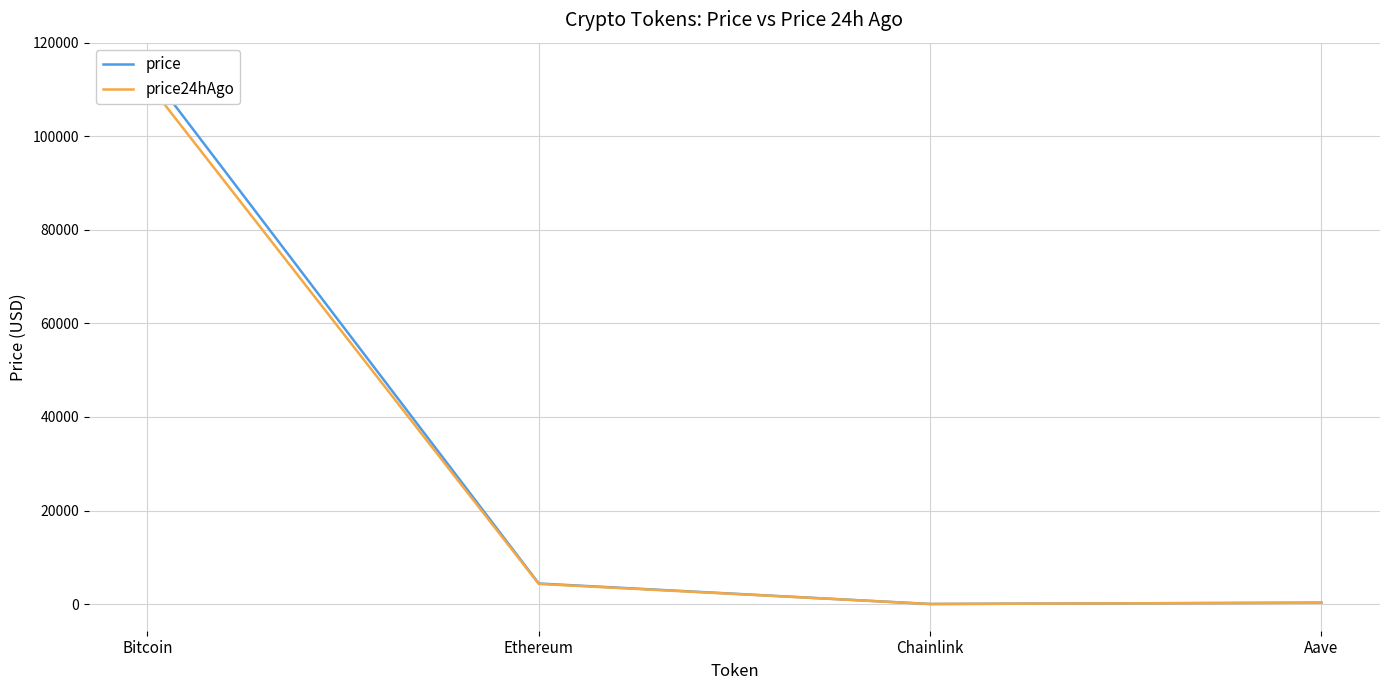

What are all the series names shown in the legend?

price, price24hAgo